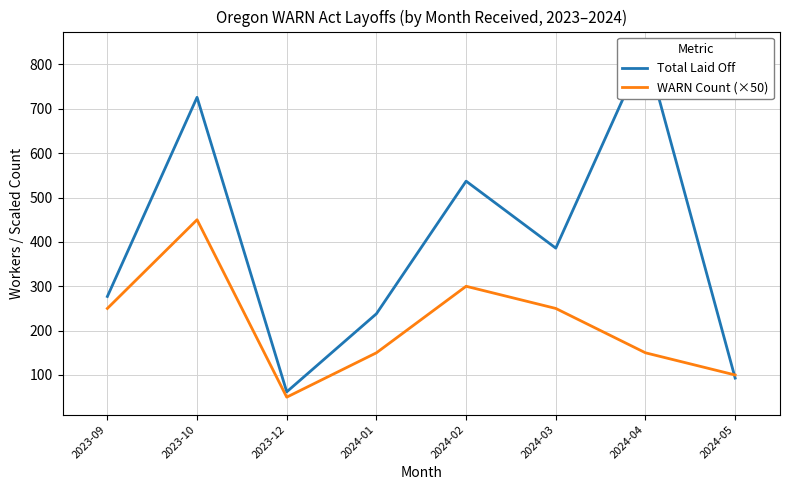

Where is the first local minimum for Total Laid Off?

2023-12